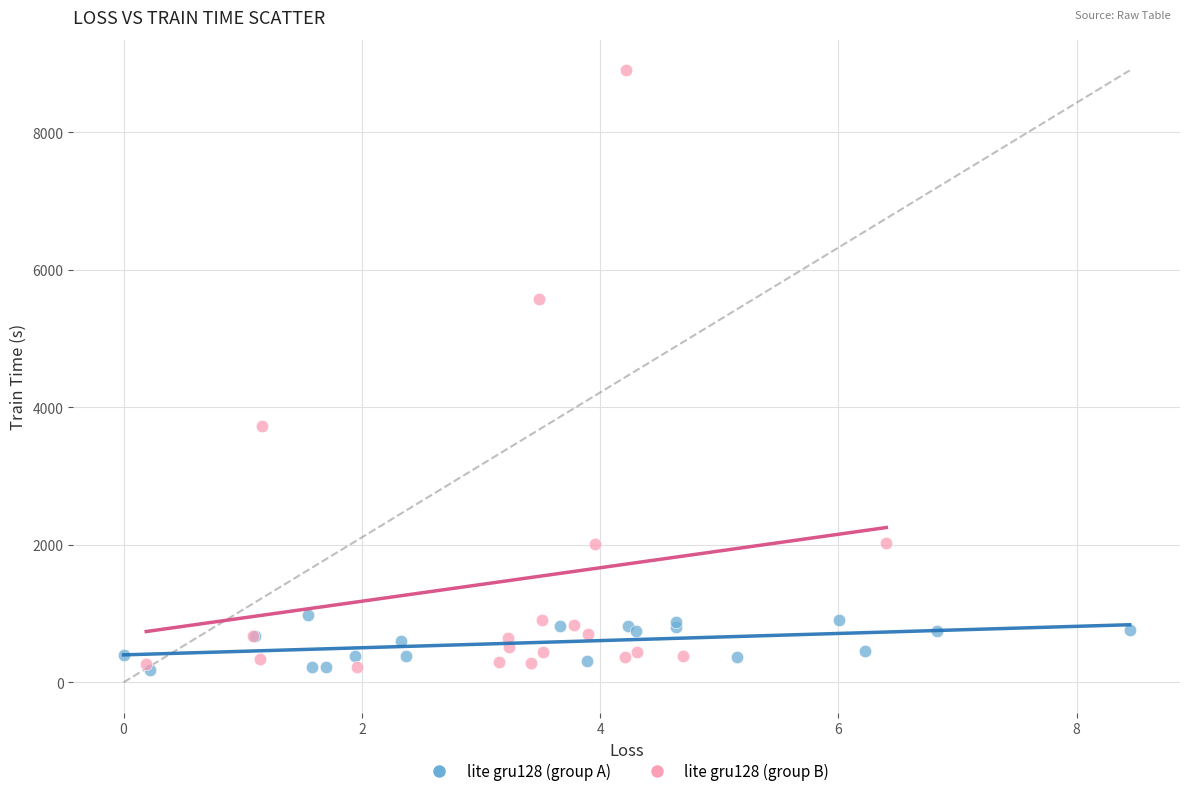

Which series has the largest Y range (max minus min)?

lite gru128 (group B)